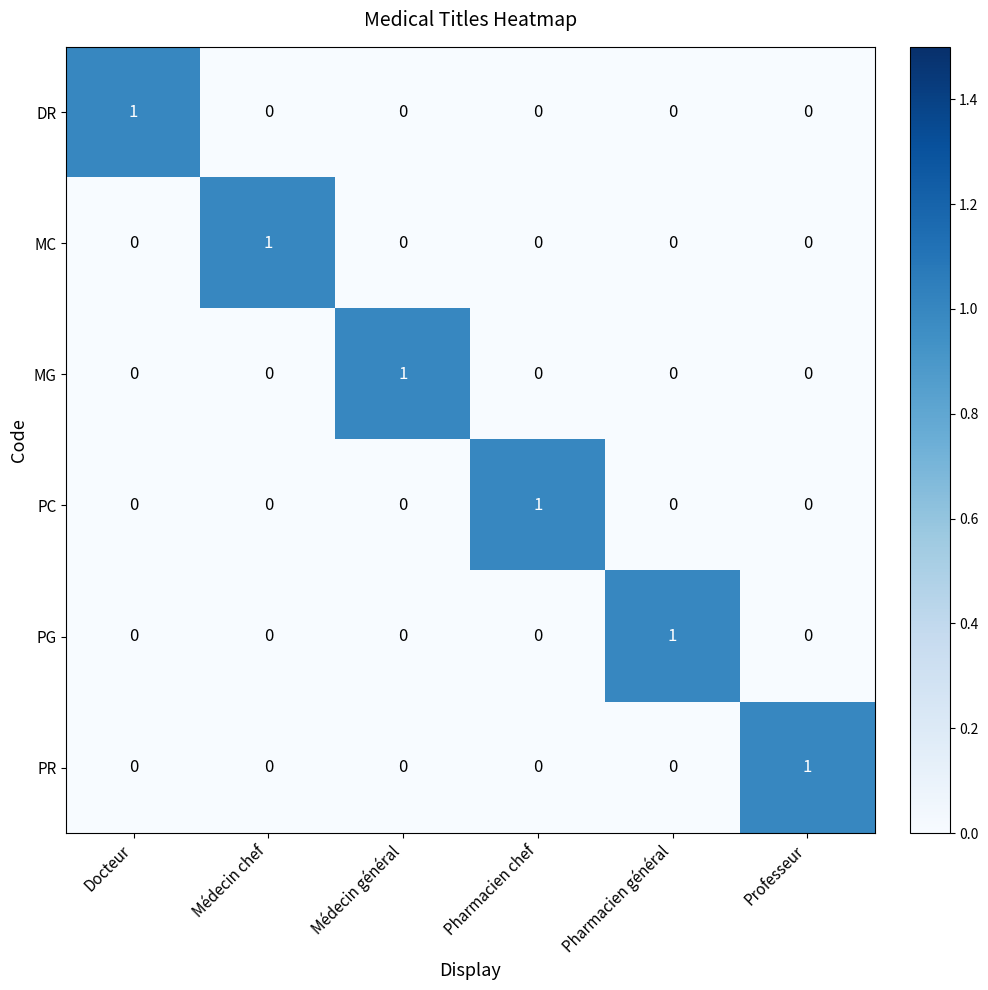

How many MG values are between 0 and 1?

6